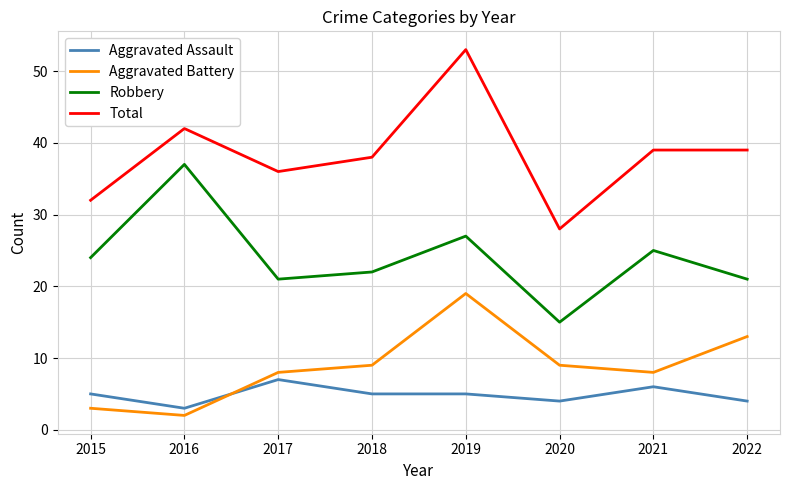

At which category does Aggravated Battery reach its first local valley?

2016